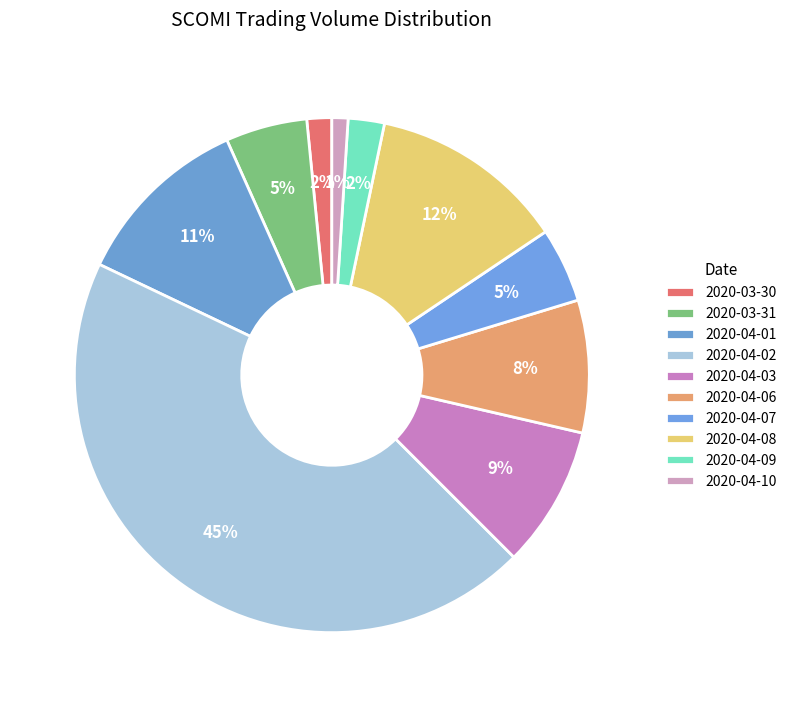

Does 2020-04-01 account for over 50% of the chart?

No